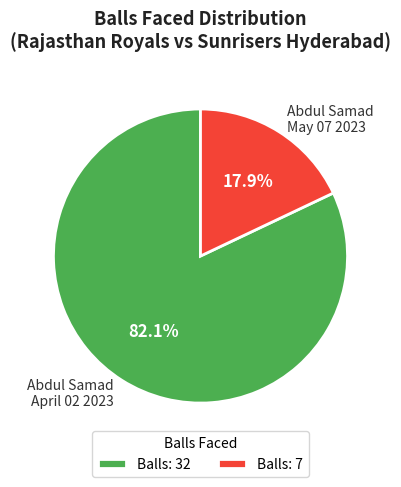

Between Abdul Samad May 07 2023 and Abdul Samad April 02 2023, which is larger?

Abdul Samad April 02 2023